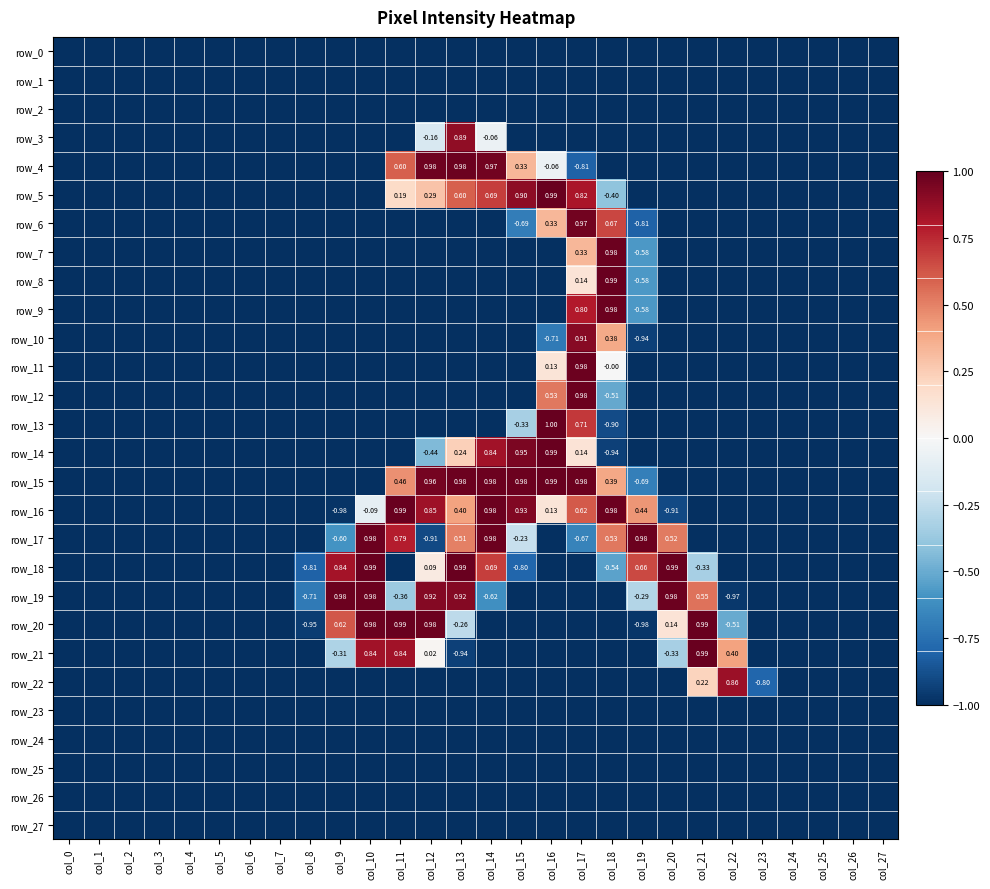

Which category has the lowest value in the row_14 series?

col_0